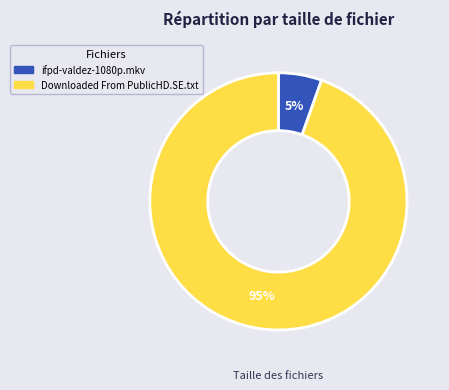

The ifpd-valdez-1080p.mkv slice represents 1% of the pie. True or false?

False